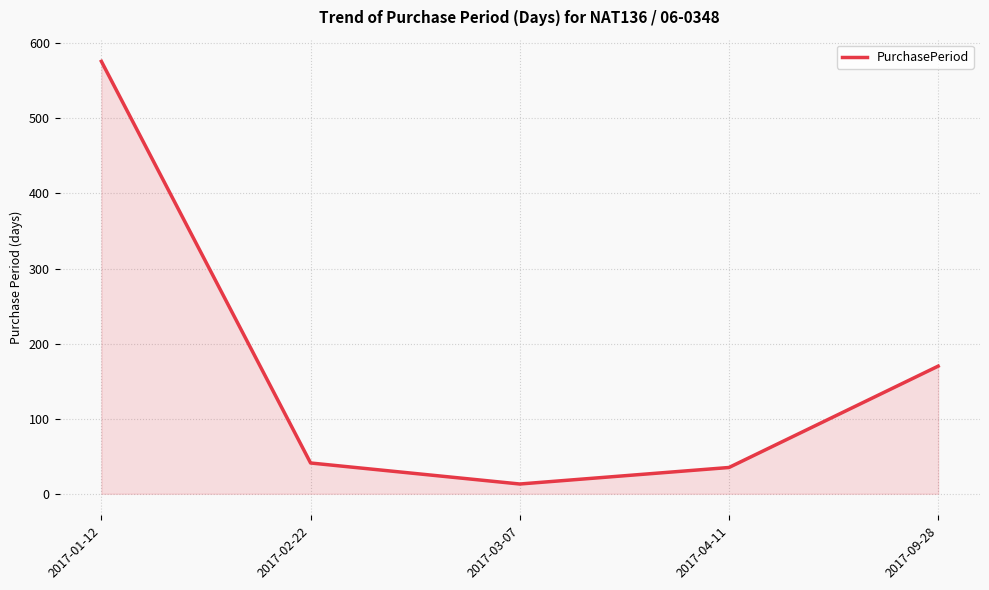

What is the change in value from 2017-03-07 to 2017-09-28?

+157